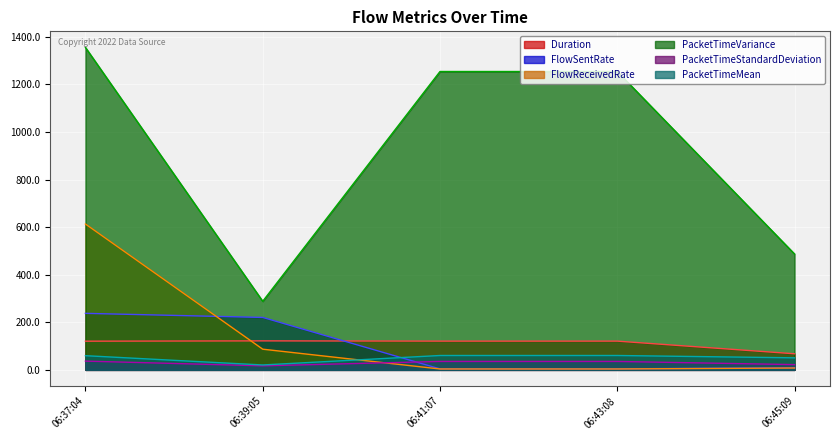

What value does the Duration series have at 06:41:07?

120.8